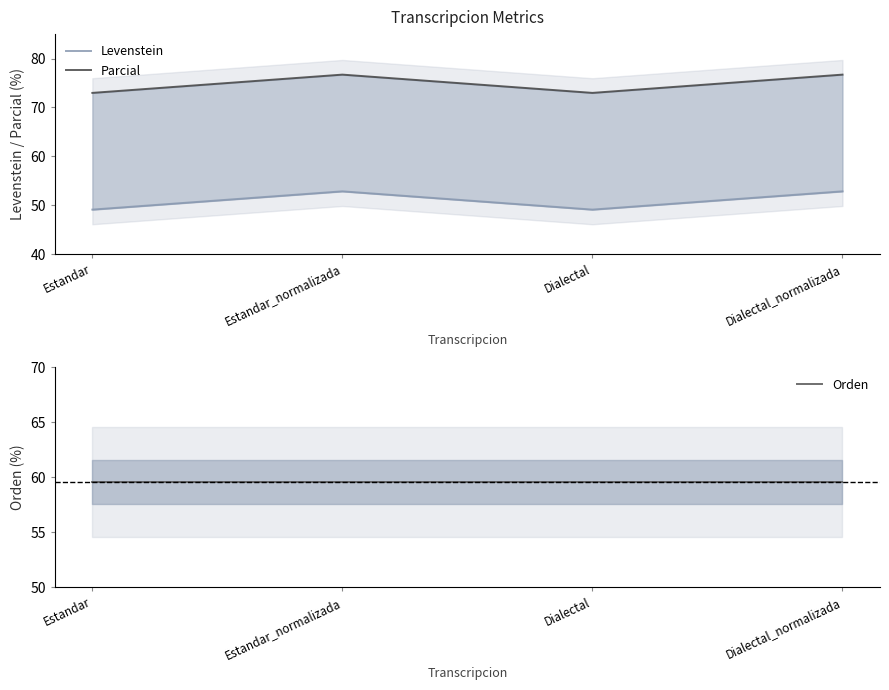

What position from the left is Dialectal_normalizada?

4